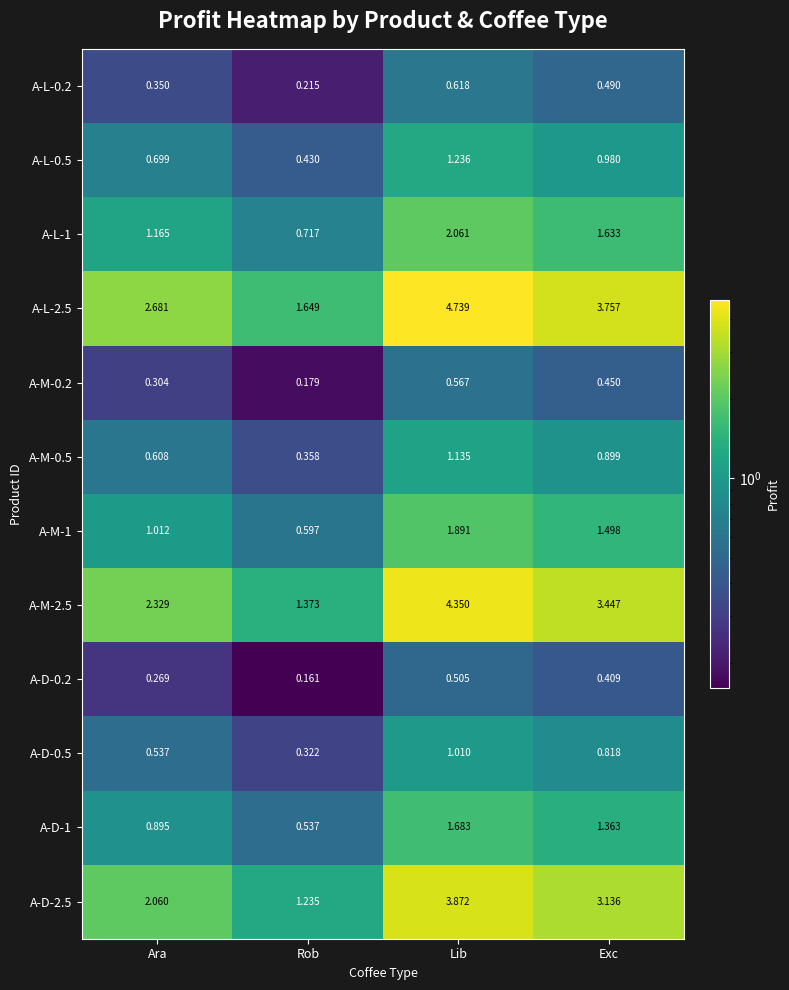

List the labels in order of A-D-2.5 value, largest first.

Lib, Exc, Ara, Rob